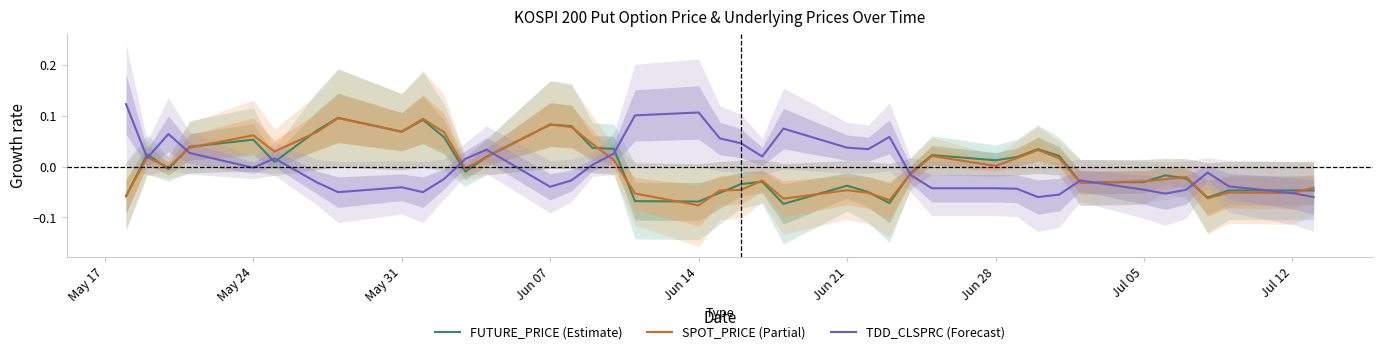

True or false: SPOT_PRICE (Partial) has a value of 0.0 at May 24.

False